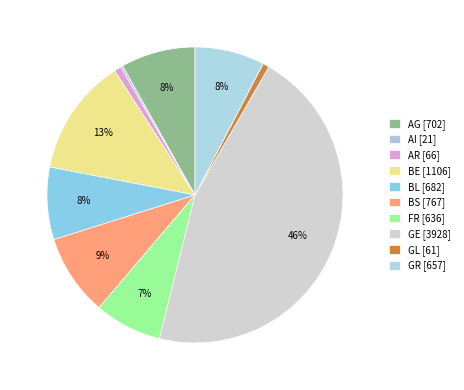

Does AG represent more than half of the total?

No